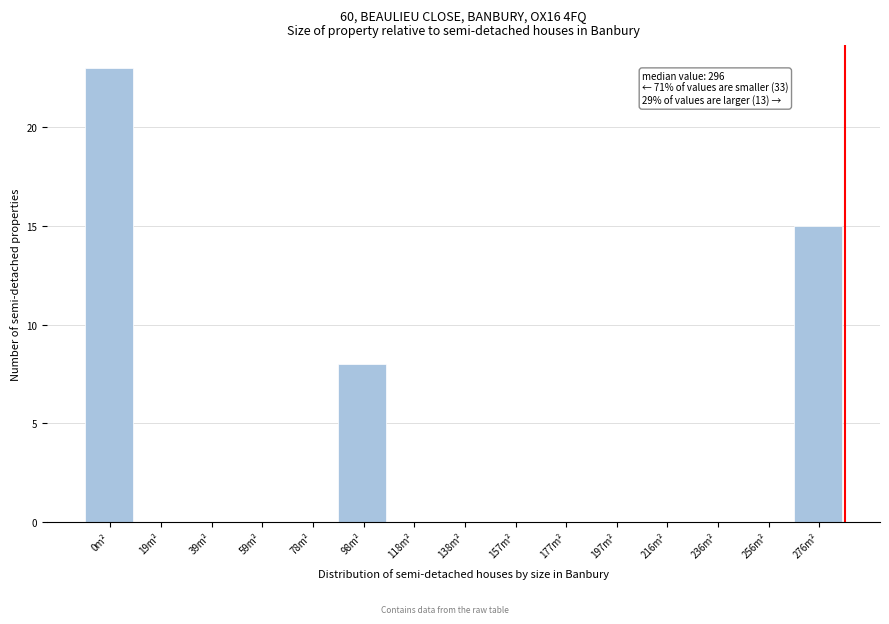

Reading right to left, transcribe all the data shown in this chart.

276m²=15	256m²=0	236m²=0	216m²=0	197m²=0	177m²=0	157m²=0	138m²=0	118m²=0	98m²=8	78m²=0	59m²=0	39m²=0	19m²=0	0m²=23